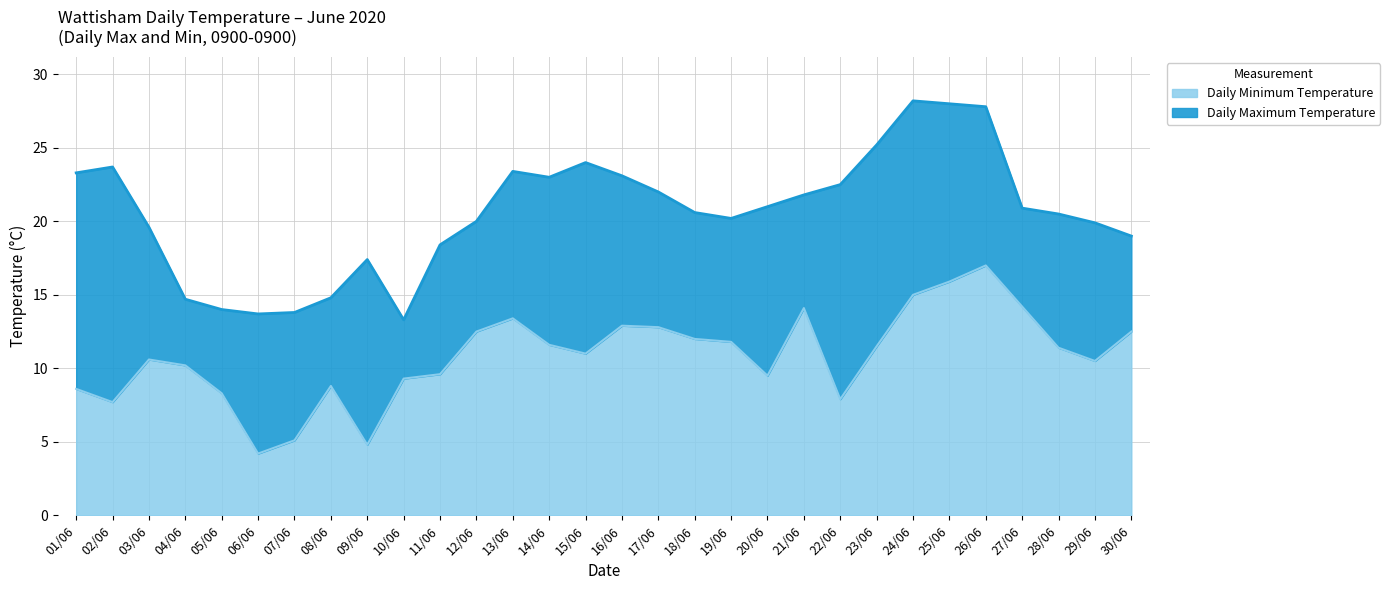

What is the value of the Daily Minimum Temperature point at the 15th from the left?

11.0